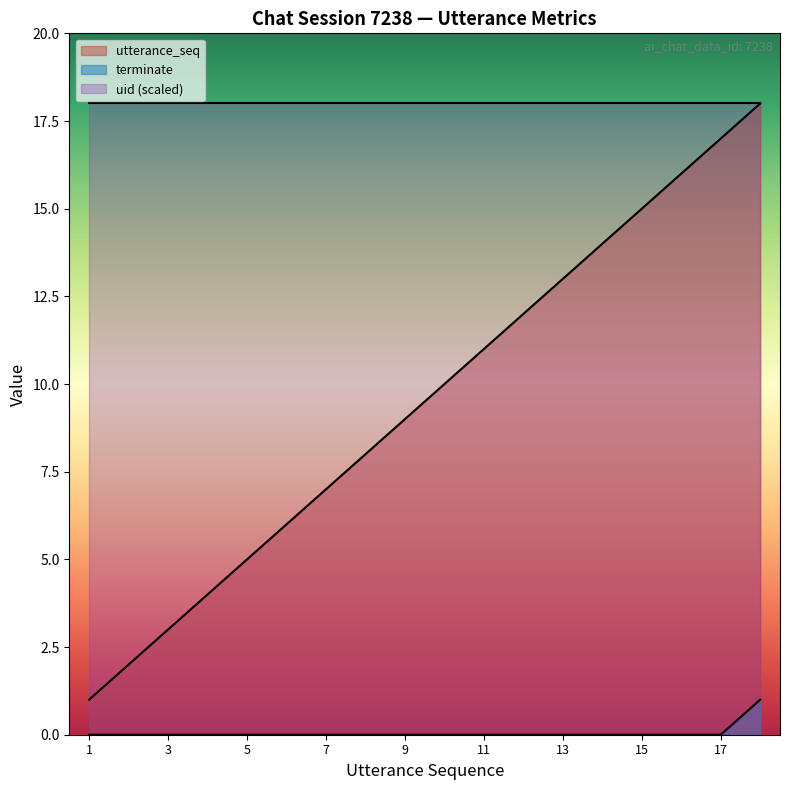

What are all the series names shown in the legend?

utterance_seq, terminate, uid (scaled)